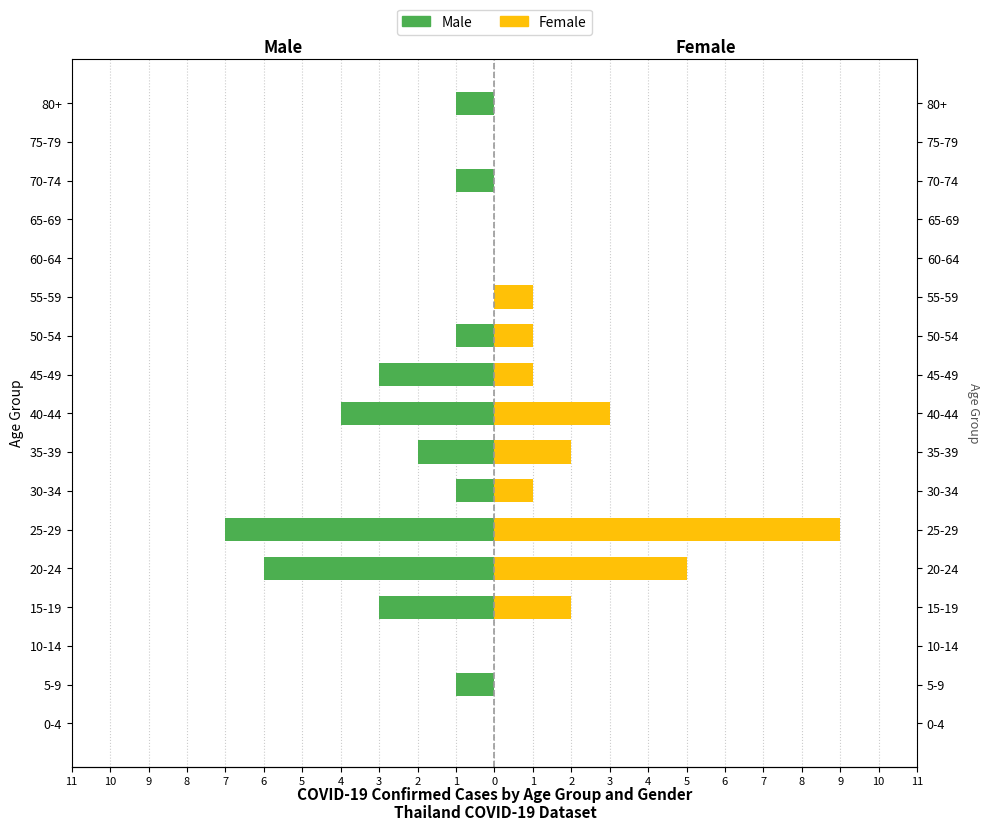

The Male series shows -1 at 50-54. True or false?

True